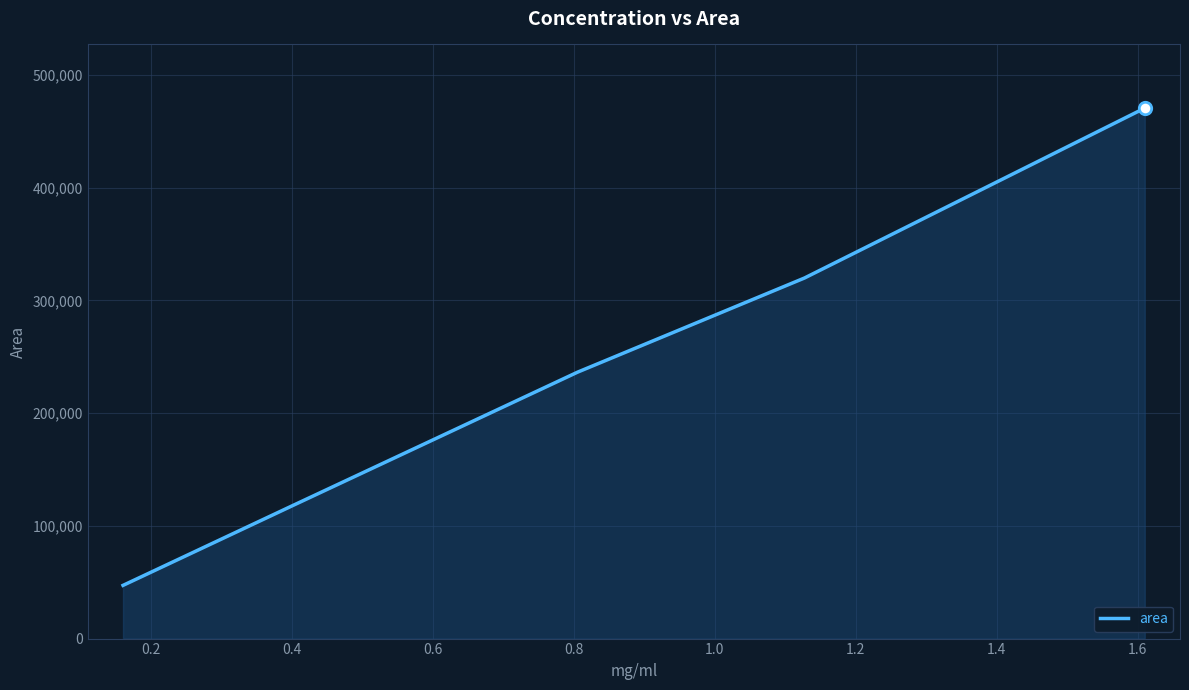

What is the minimum value shown in the chart?

47203.4